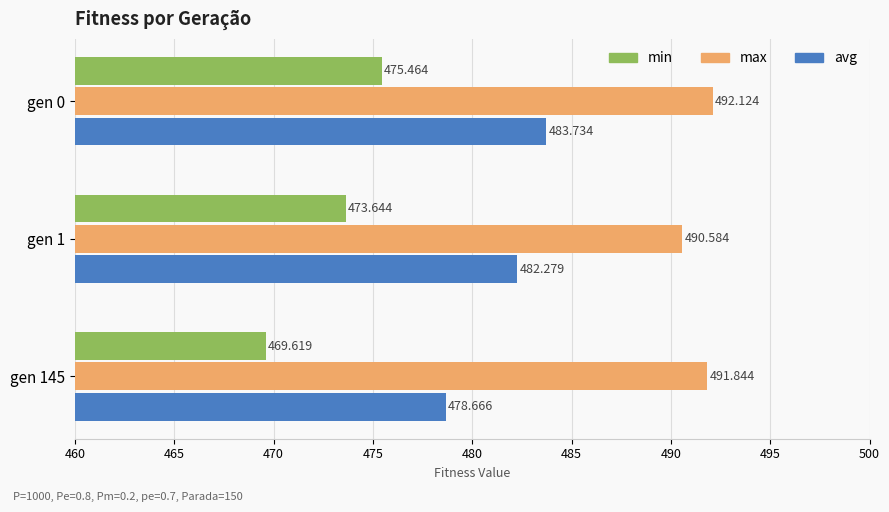

How many avg values are between 478 and 483?

2